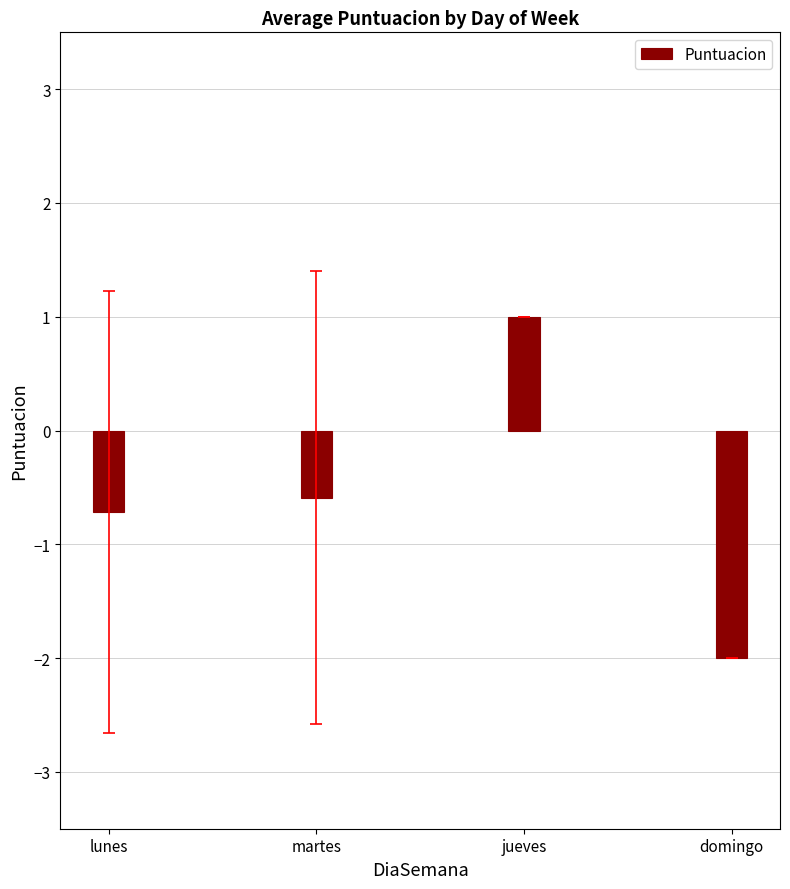

How many series are shown in this chart?

1